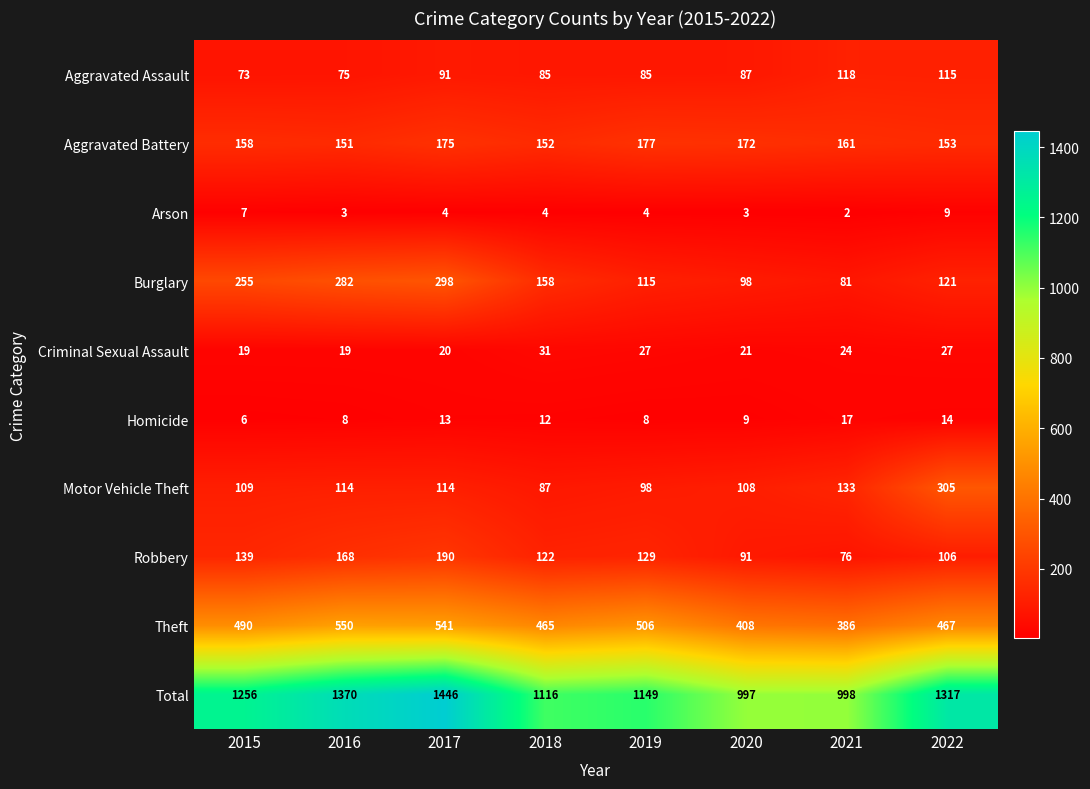

Is it true that Total equals 997 at 2020?

True